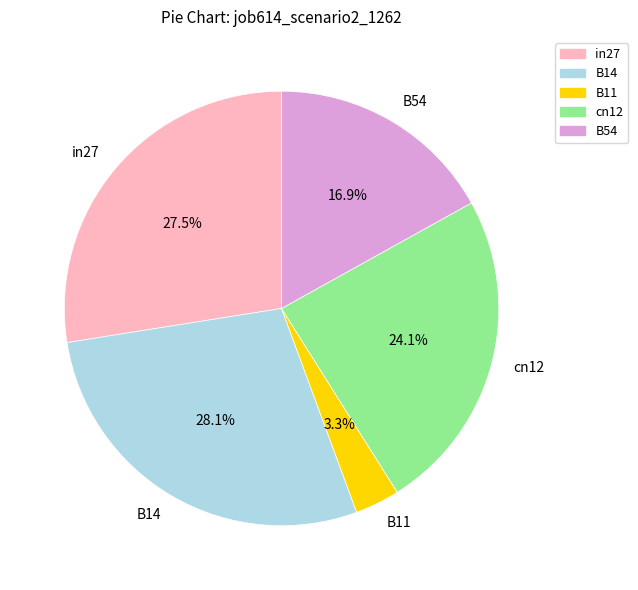

The in27 slice represents 18% of the pie. True or false?

False